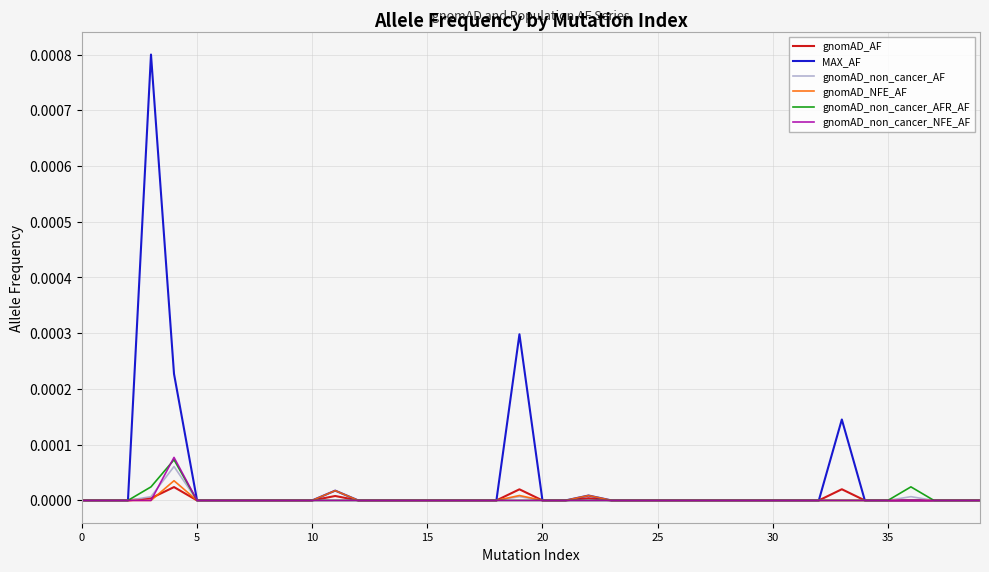

What are all the series names shown in the legend?

gnomAD_AF, MAX_AF, gnomAD_non_cancer_AF, gnomAD_NFE_AF, gnomAD_non_cancer_AFR_AF, gnomAD_non_cancer_NFE_AF